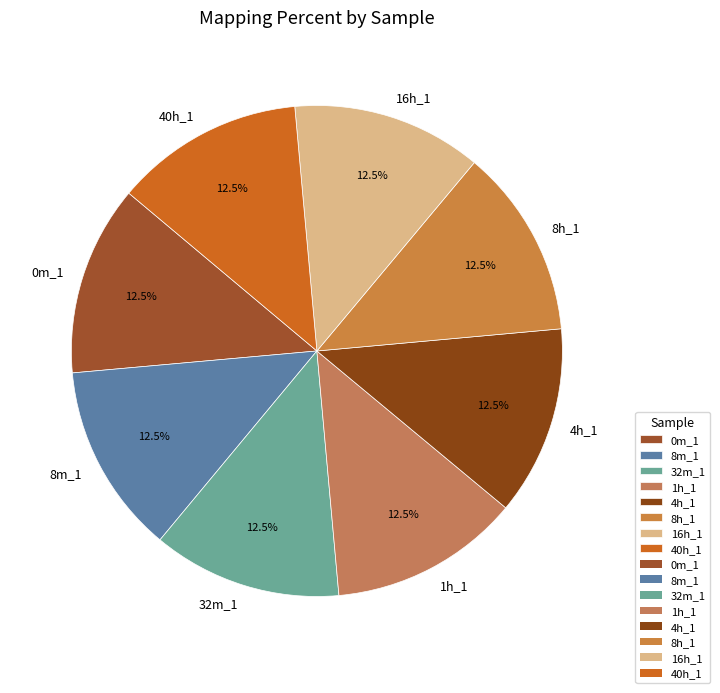

Approximately how many times larger is the value at 4h_1 compared to 0m_1?

1.0